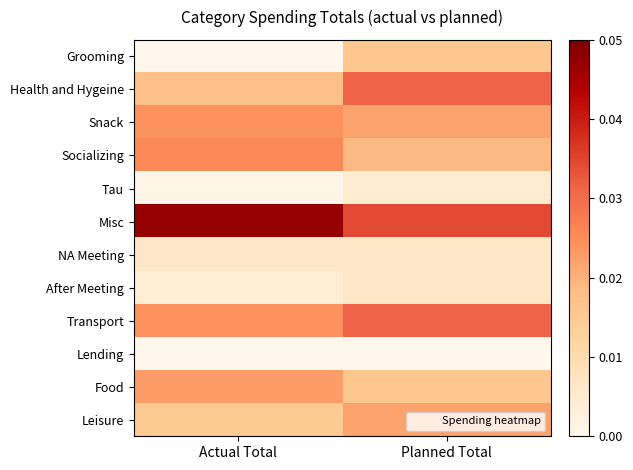

At Actual Total, list the series in order from largest to smallest.

Misc, Socializing, Snack, Transport, Food, Health and Hygeine, Leisure, NA Meeting, After Meeting, Tau, Grooming, Lending